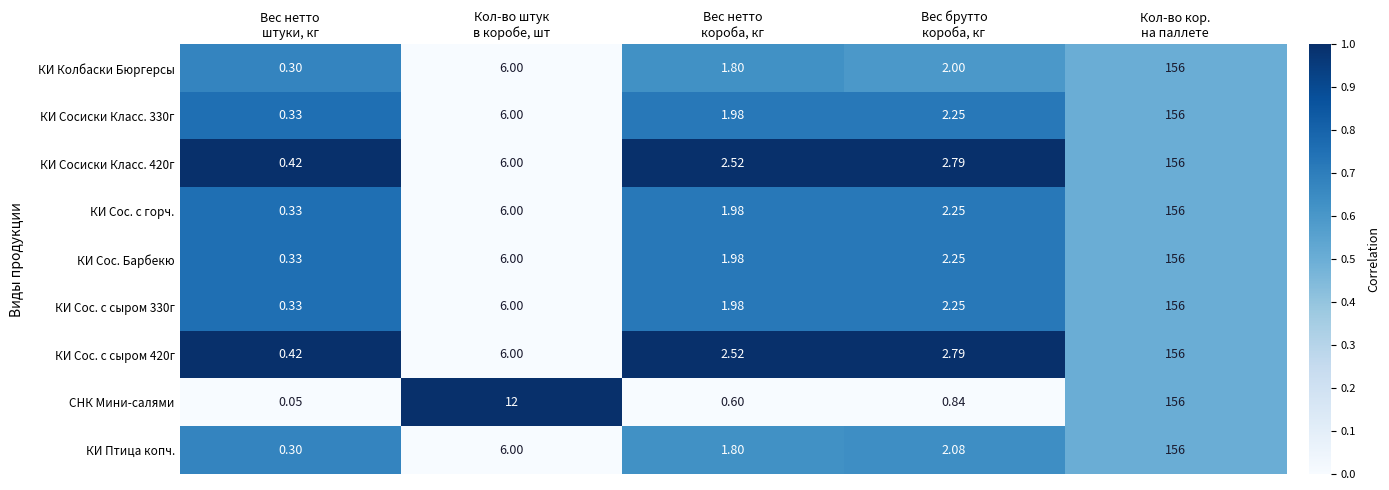

Which series has the widest spread of values?

СНК Мини-салями